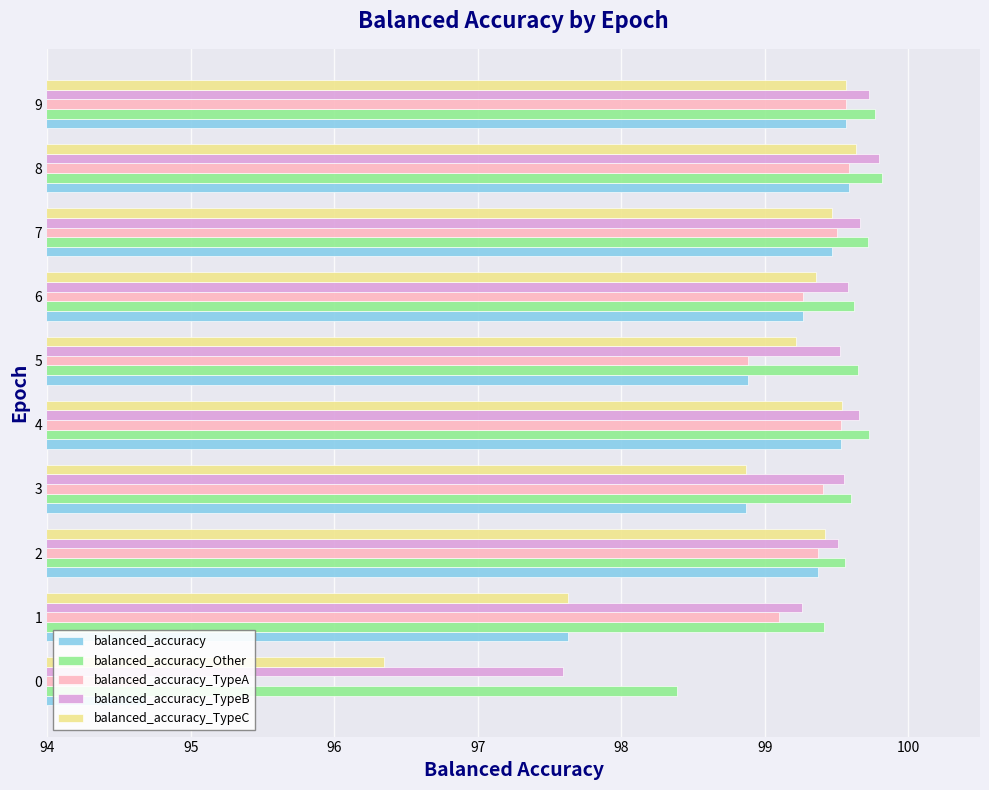

At which category does the chart reach its peak across all series?

8